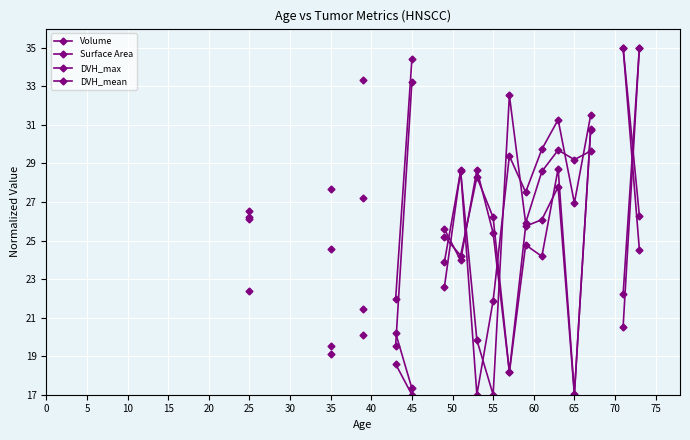

Is the value of Volume at 75 greater than the value of DVH_max at 21?

No